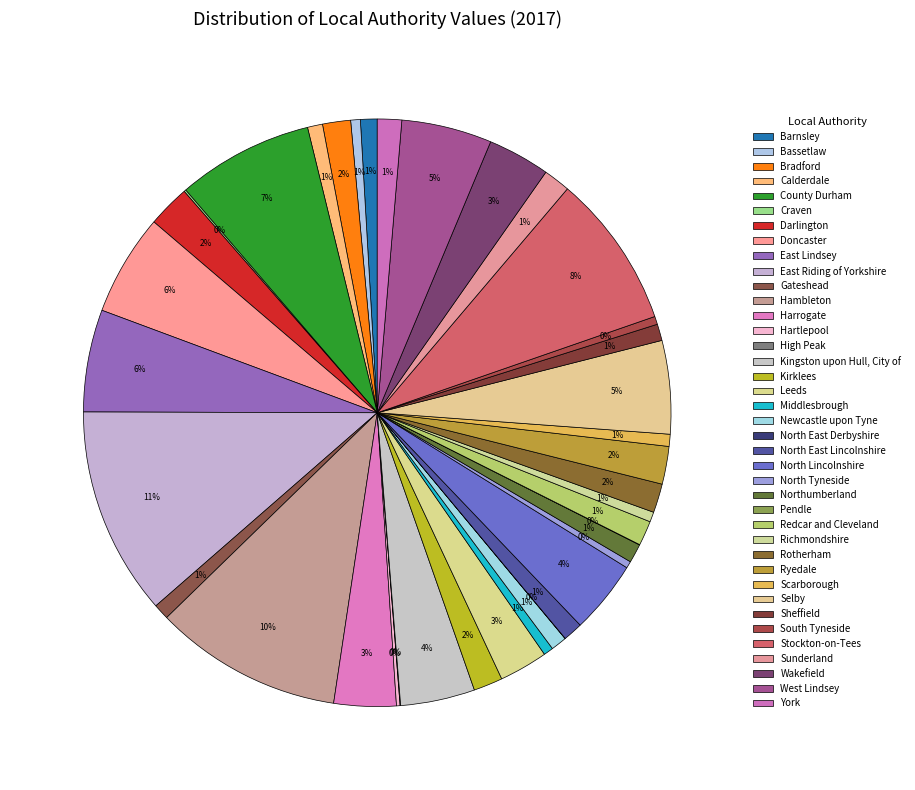

The Gateshead slice represents 1% of the pie. True or false?

True